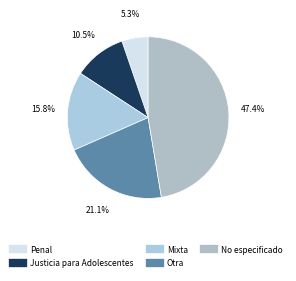

Combined, what portion of the pie is Justicia para Adolescentes and Otra?

31.6%